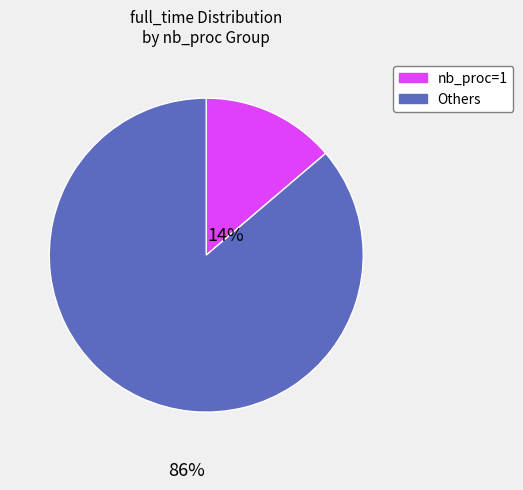

Which has a higher value, Others or nb_proc=1?

Others